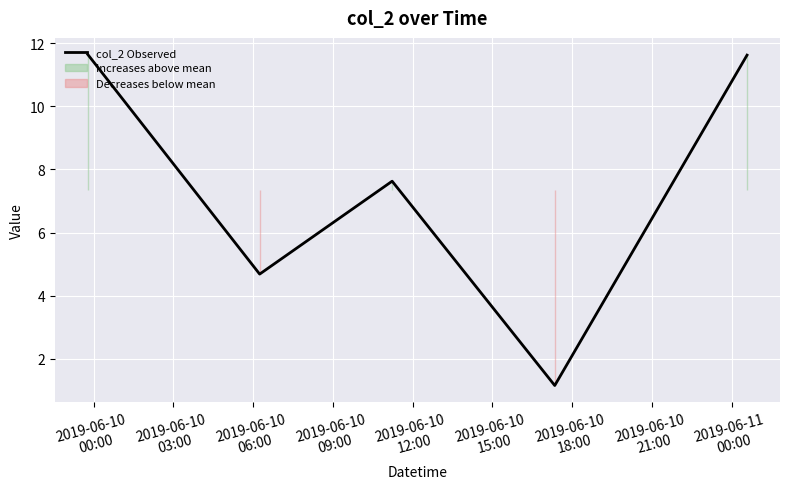

What is the highest value of the col_2 Observed series?

11.6